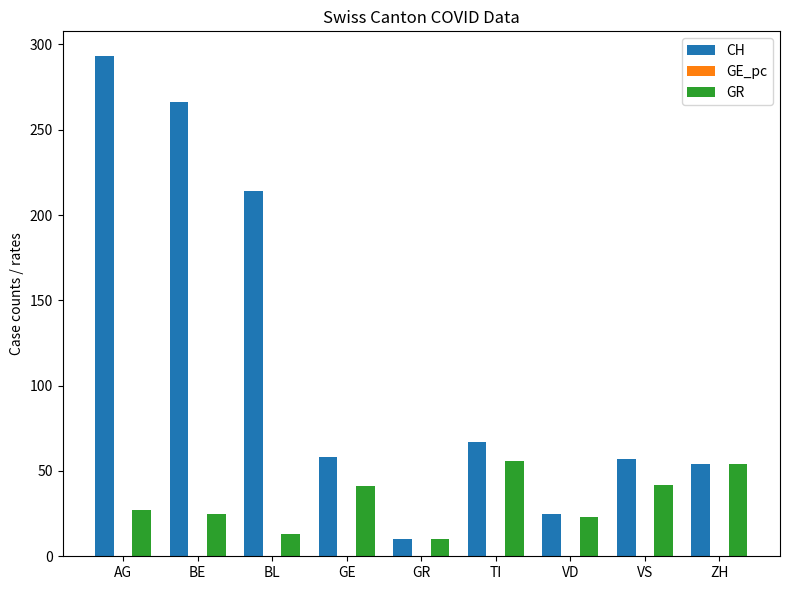

What is the maximum value shown in the chart?

293.0